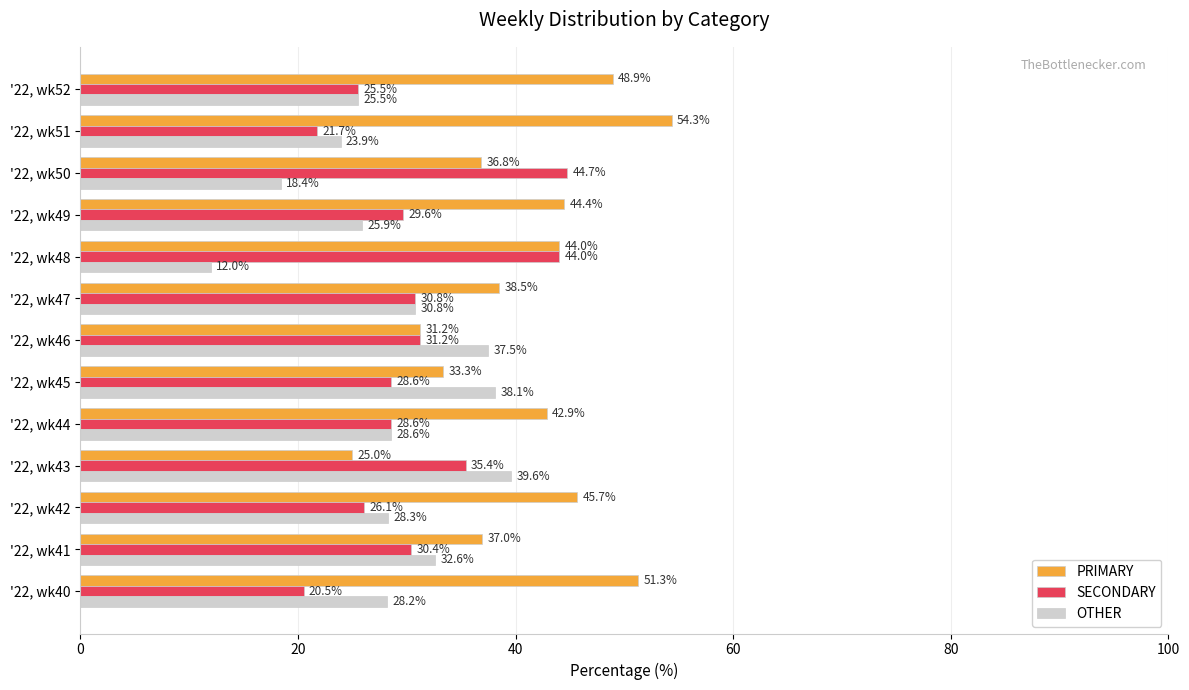

What is the total value across all series at '22, wk45?

100.0